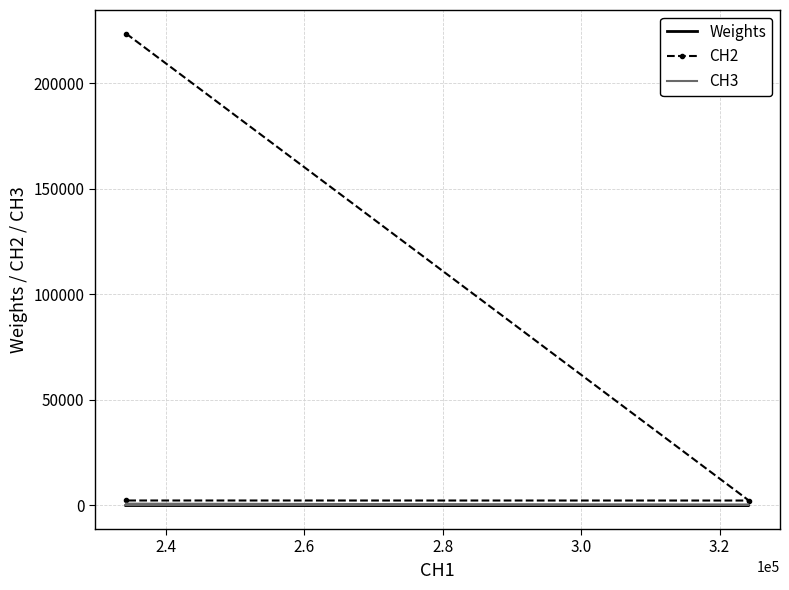

Does the chart have visible grid lines?

Yes